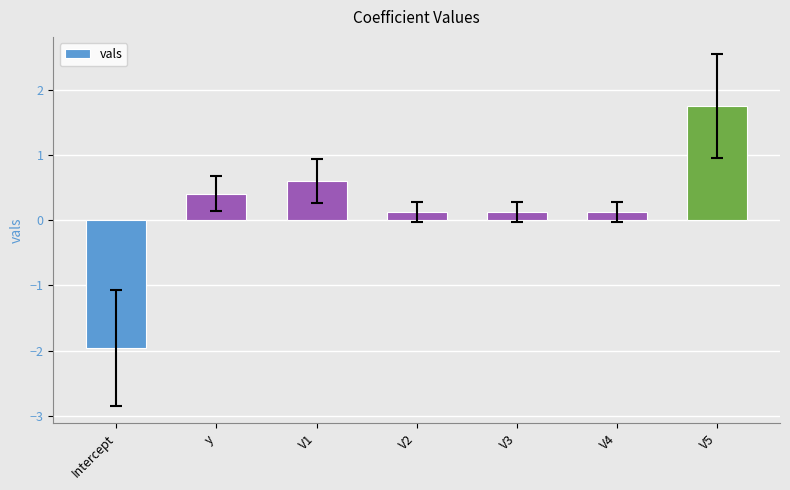

Does the chart contain any negative values?

Yes